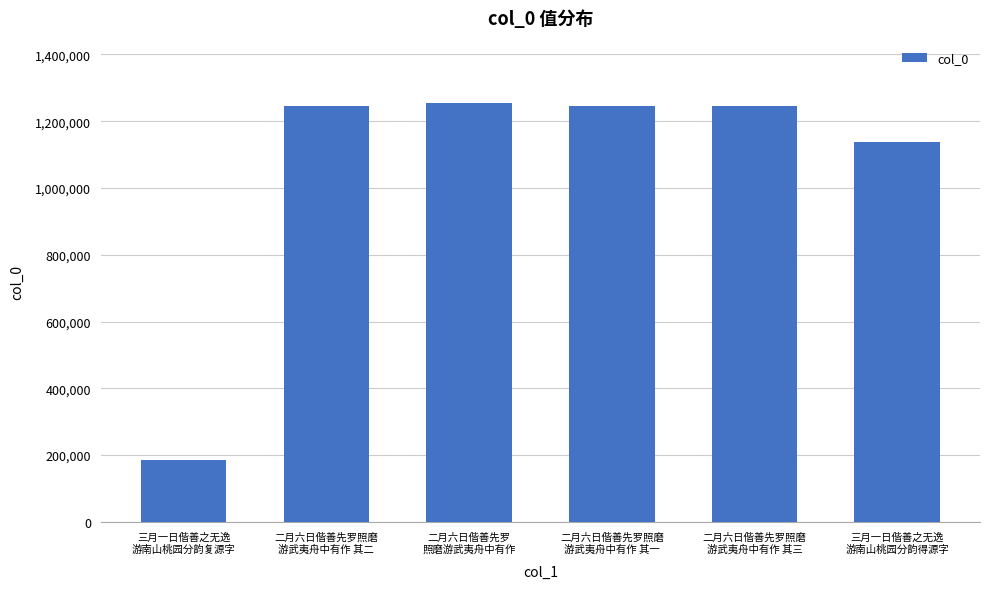

What is the approximate value at 二月六日偕善先罗照磨
游武夷舟中有作 其三?

1246990